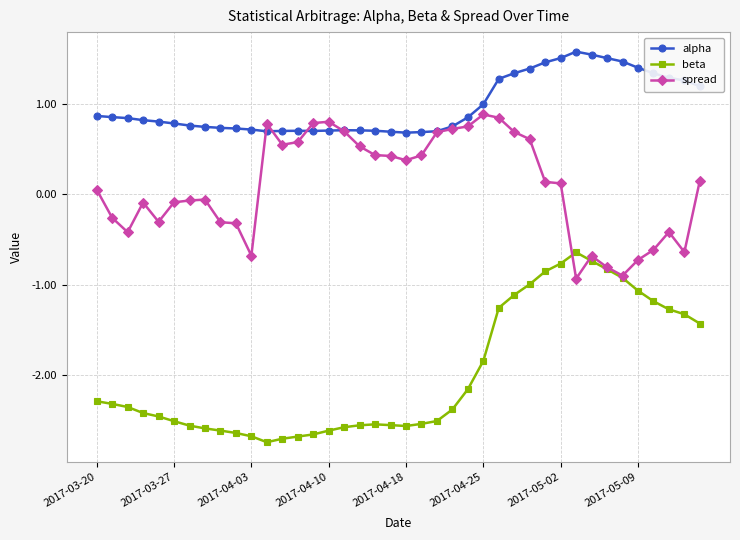

True or false: beta has more than 0 interior local peaks.

True